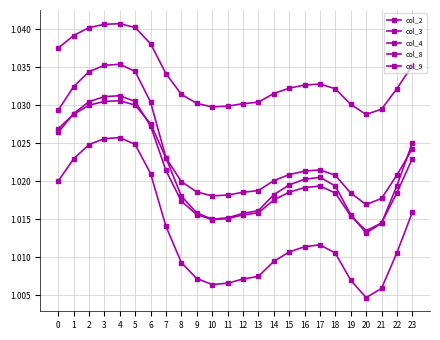

What is the lowest value of the col_9 series?

1.0